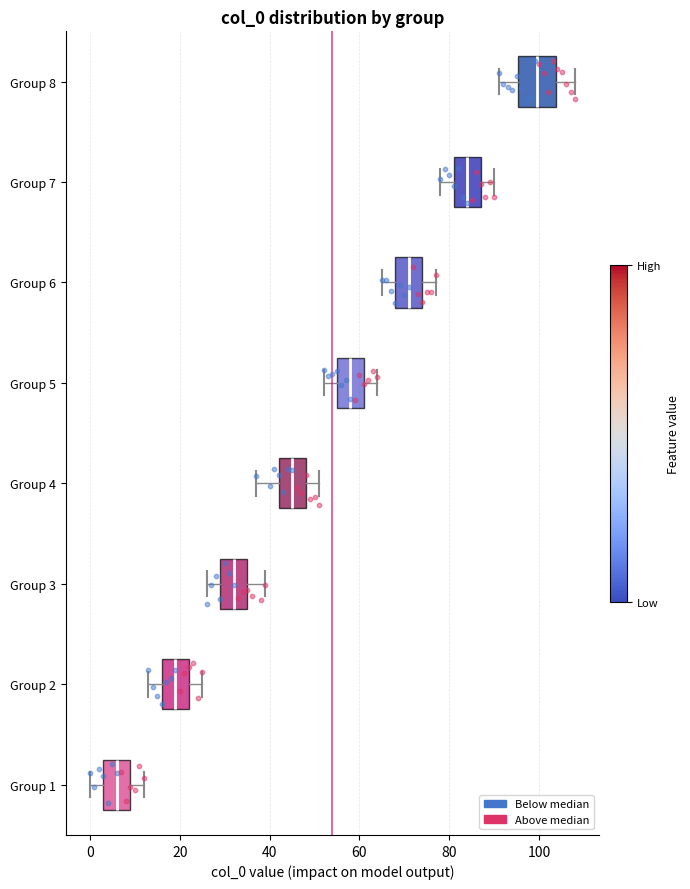

Where does the left whisker of the box for Group 6 end on the x-axis? The values are not printed on the chart, so give them approximately, as read against the axis.

66